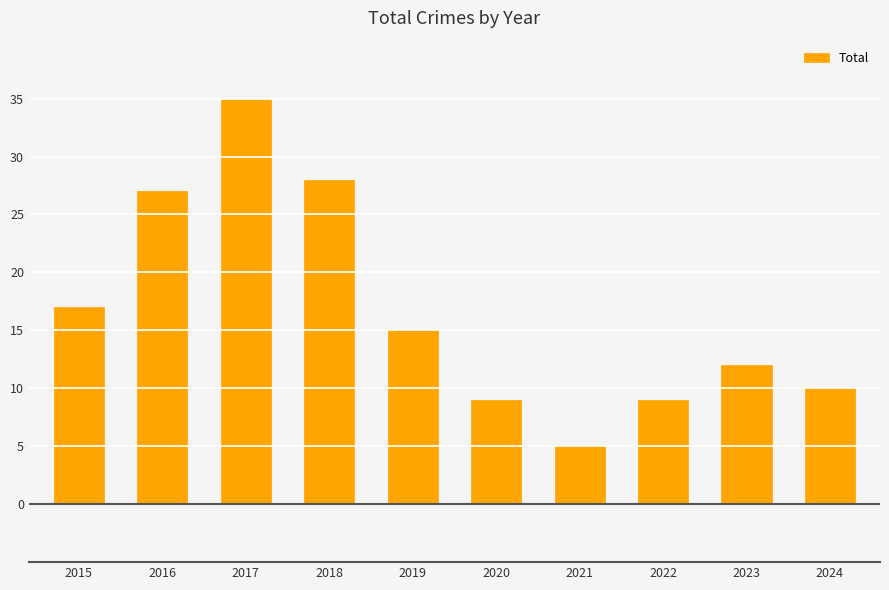

What is the approximate value at 2017?

35